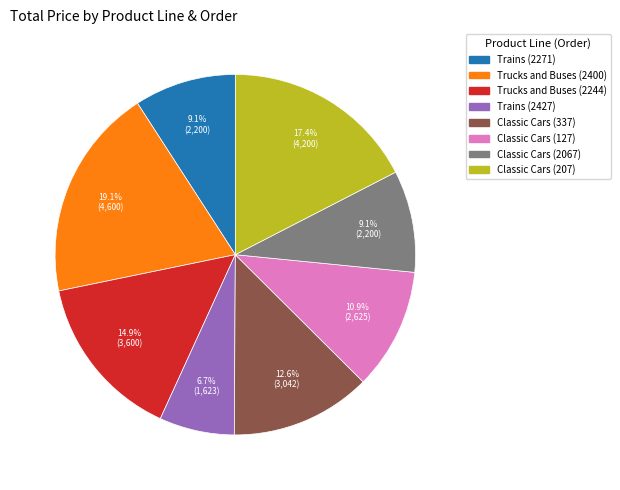

How many segments does this pie chart have?

8